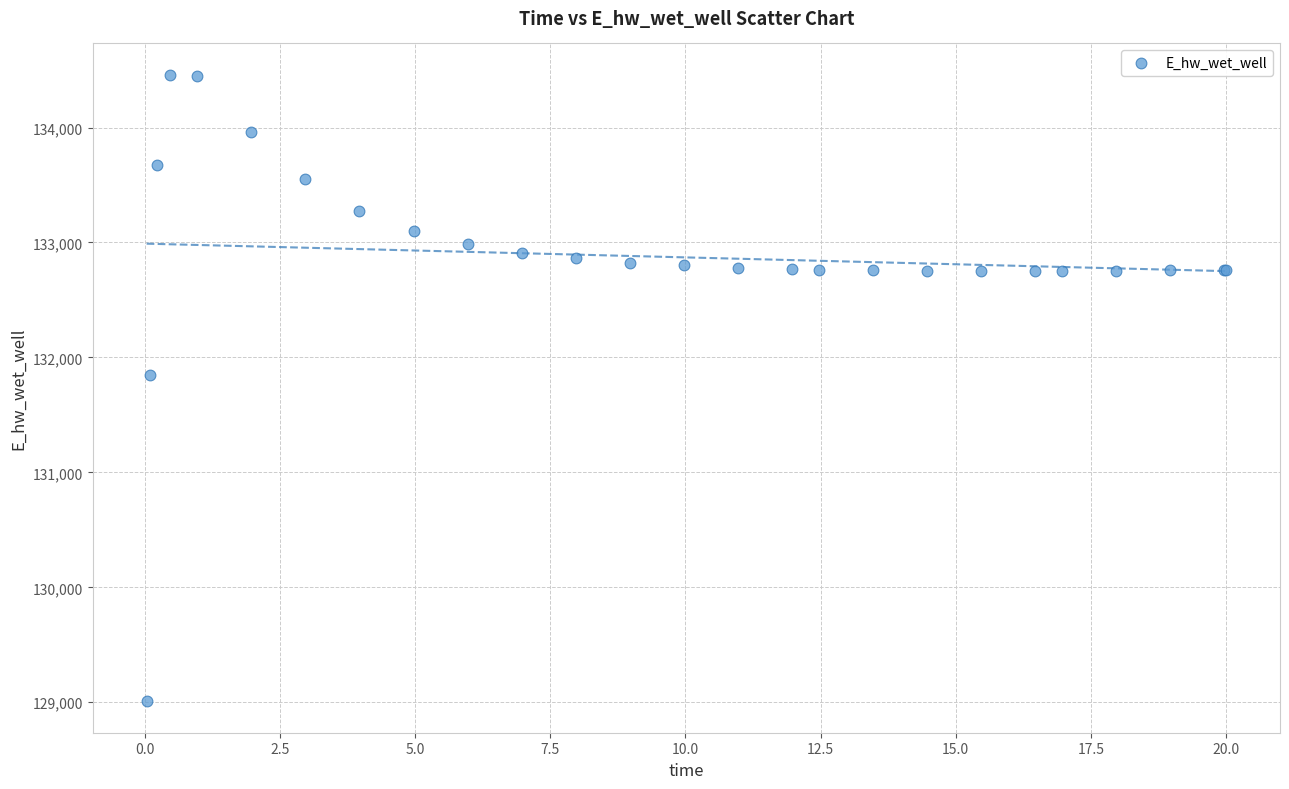

What Y value in the scatter plot is closest to 131733?

131851.3